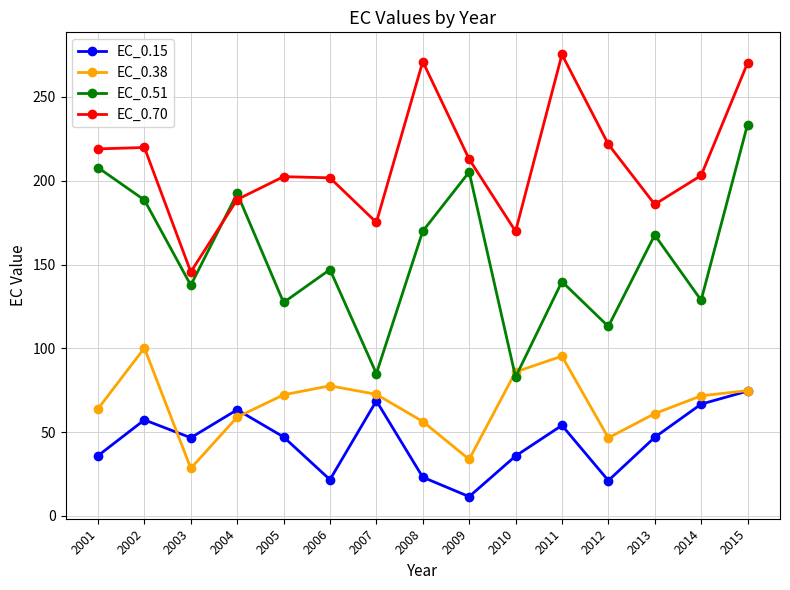

The value of EC_0.38 at 2011 is 27.4. True or false?

False